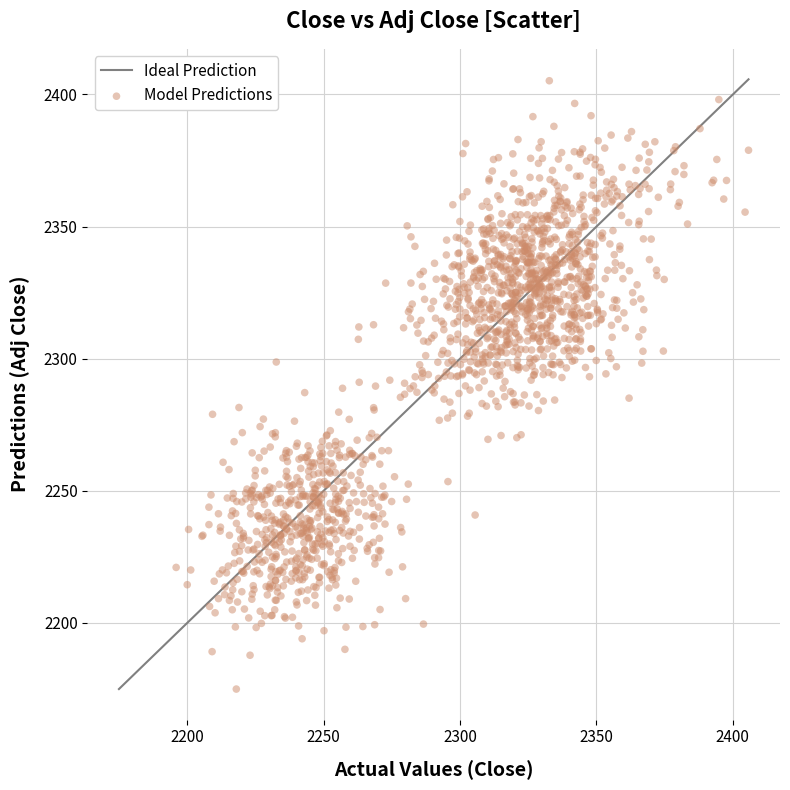

What is the range of Y values (max minus min)?

230.3